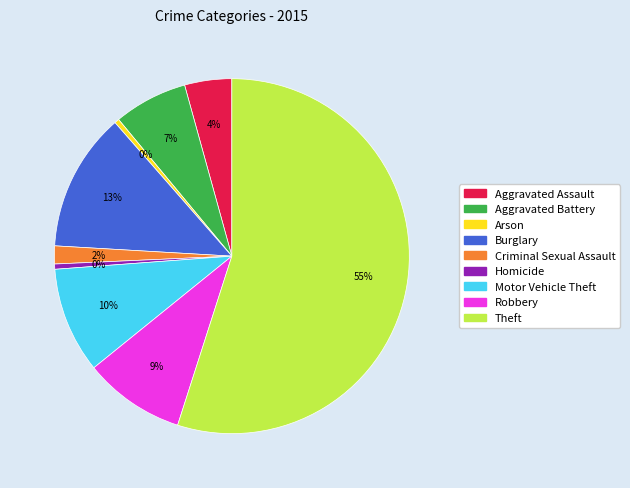

Do Theft and Robbery together represent more than half of the pie?

Yes